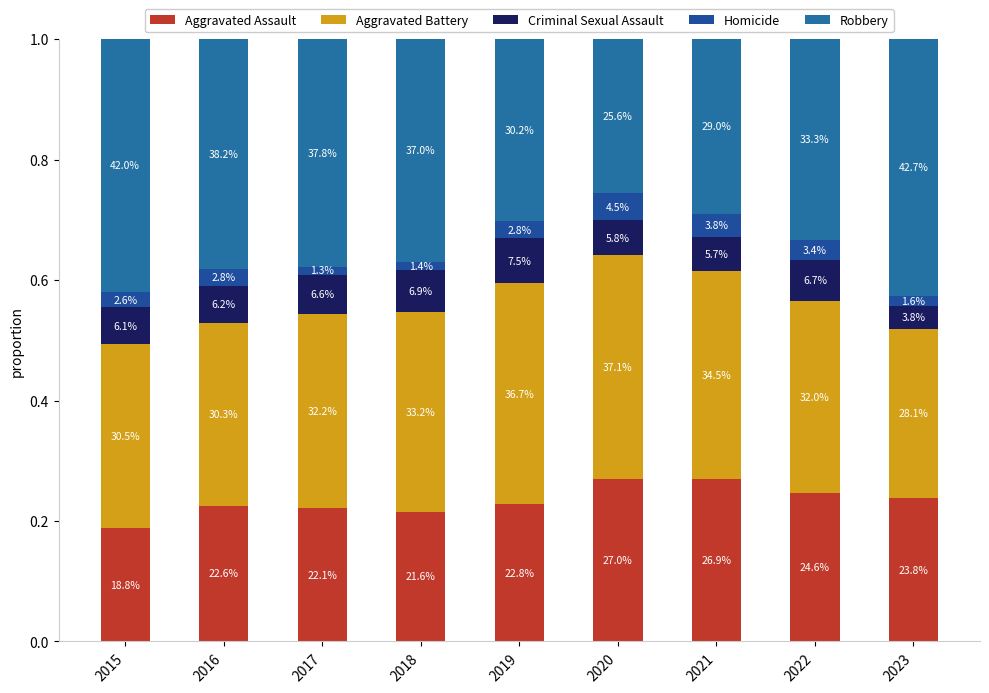

Which series has the largest range (max minus min)?

Robbery